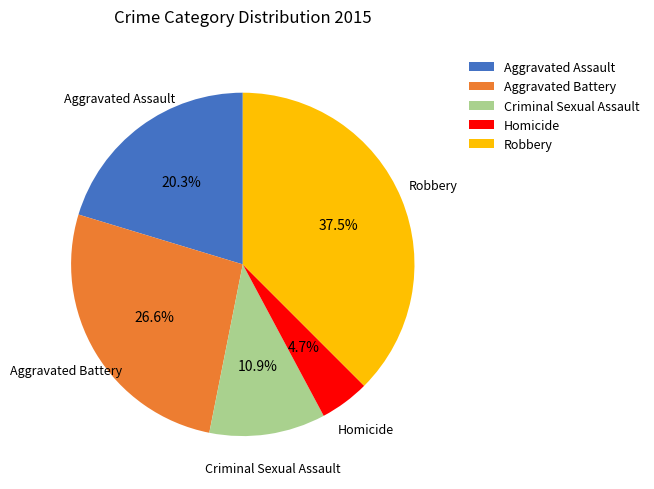

What percentage is NOT represented by Aggravated Battery?

73.4%